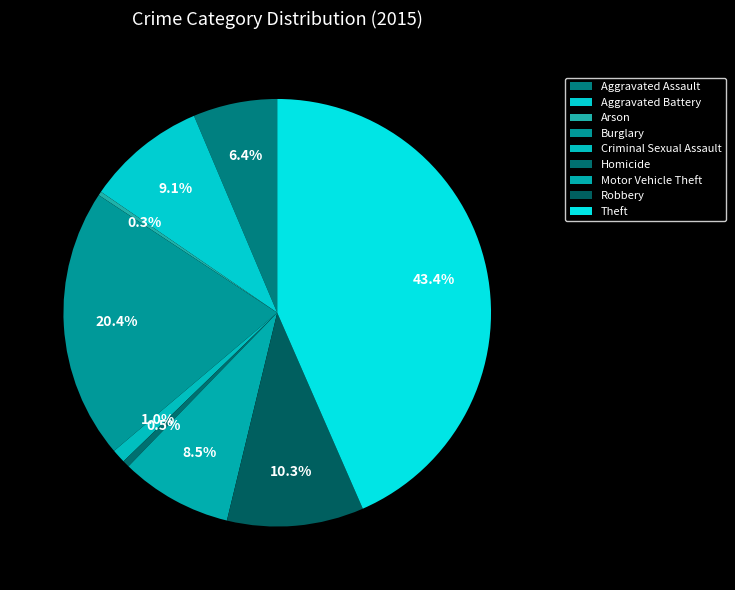

The Burglary slice represents 34% of the pie. True or false?

False